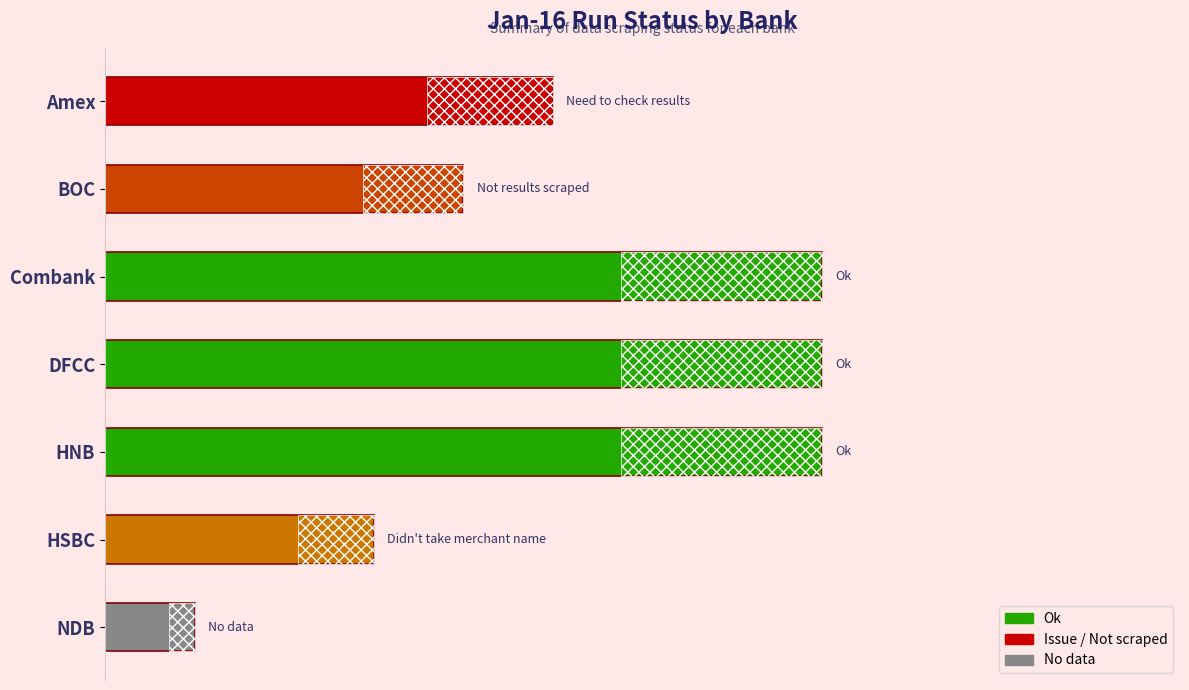

Does the chart contain stacked bars?

No